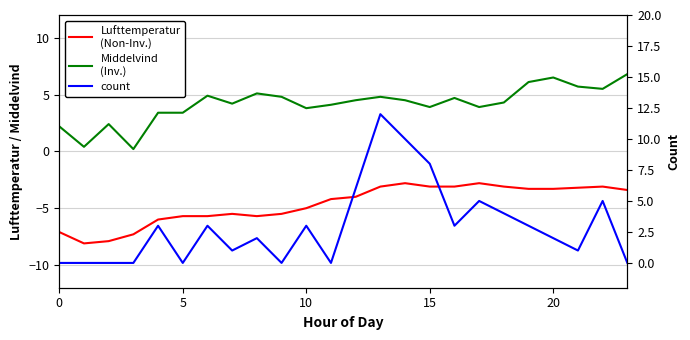

True or false: Middelvind and Lufttemperatur intersect in this chart.

False